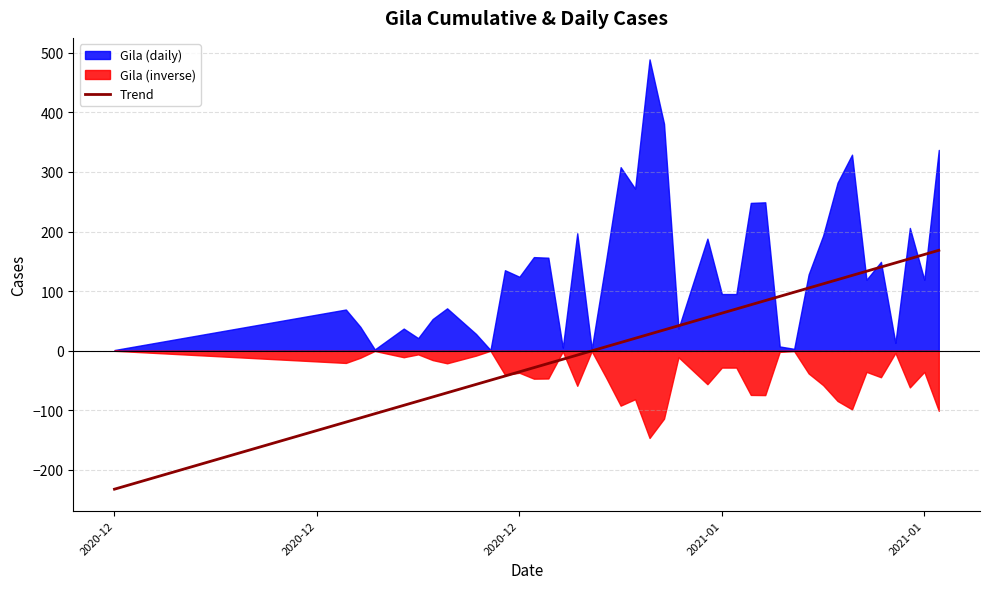

How many values are below 27?

20